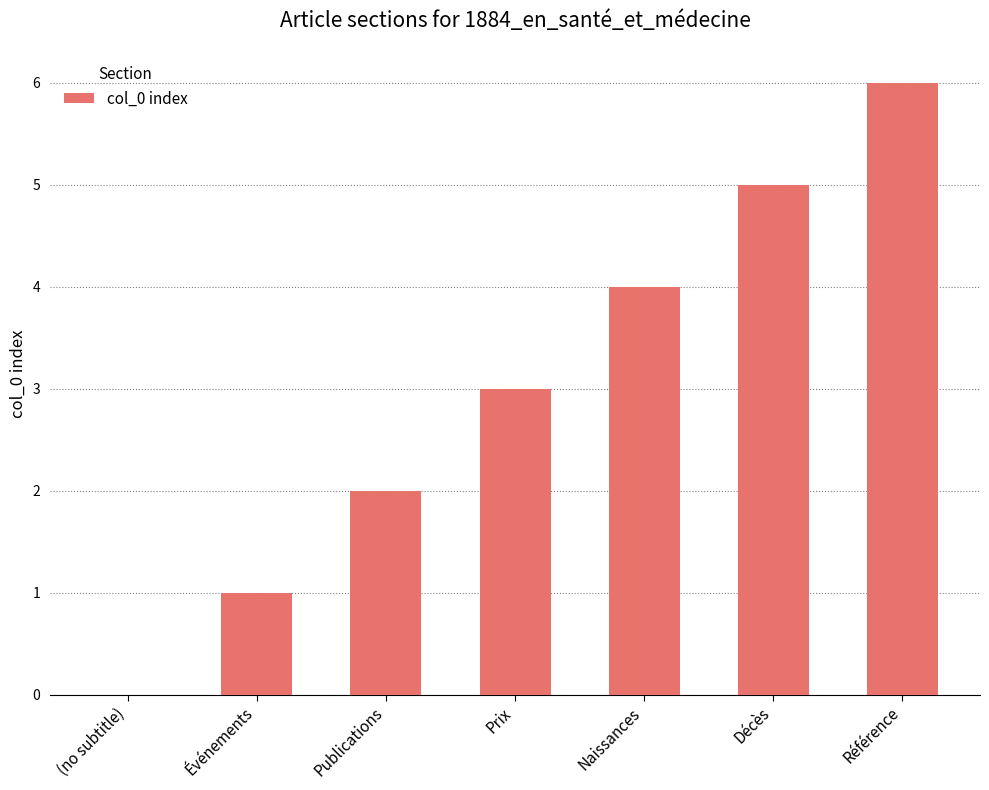

What is the sum of all values?

21